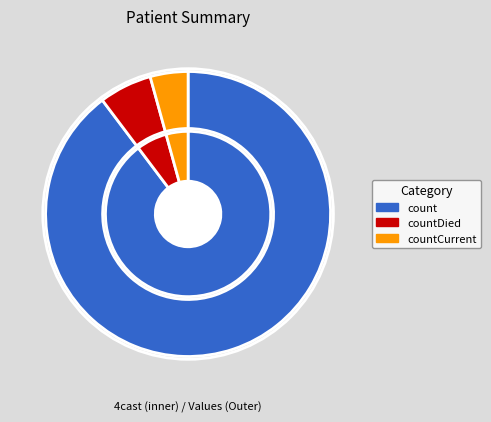

The count slice represents 83% of the pie. True or false?

False